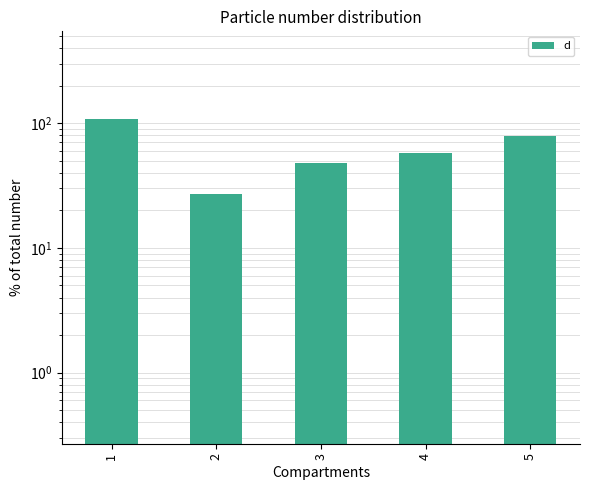

How many categories are shown in the chart?

5